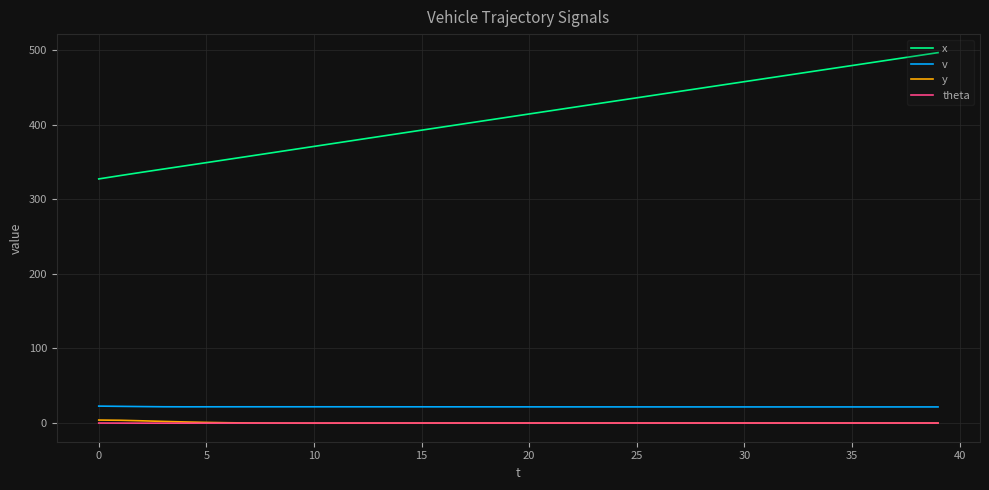

What are all the series names shown in the legend?

x, v, y, theta